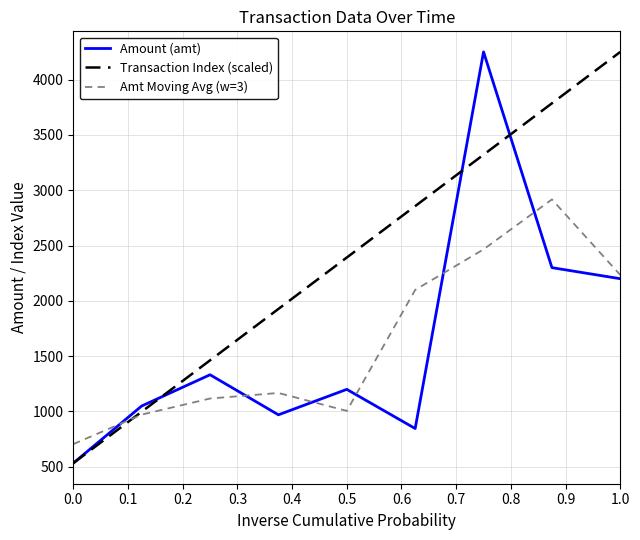

What is the greatest value displayed?

4250.0